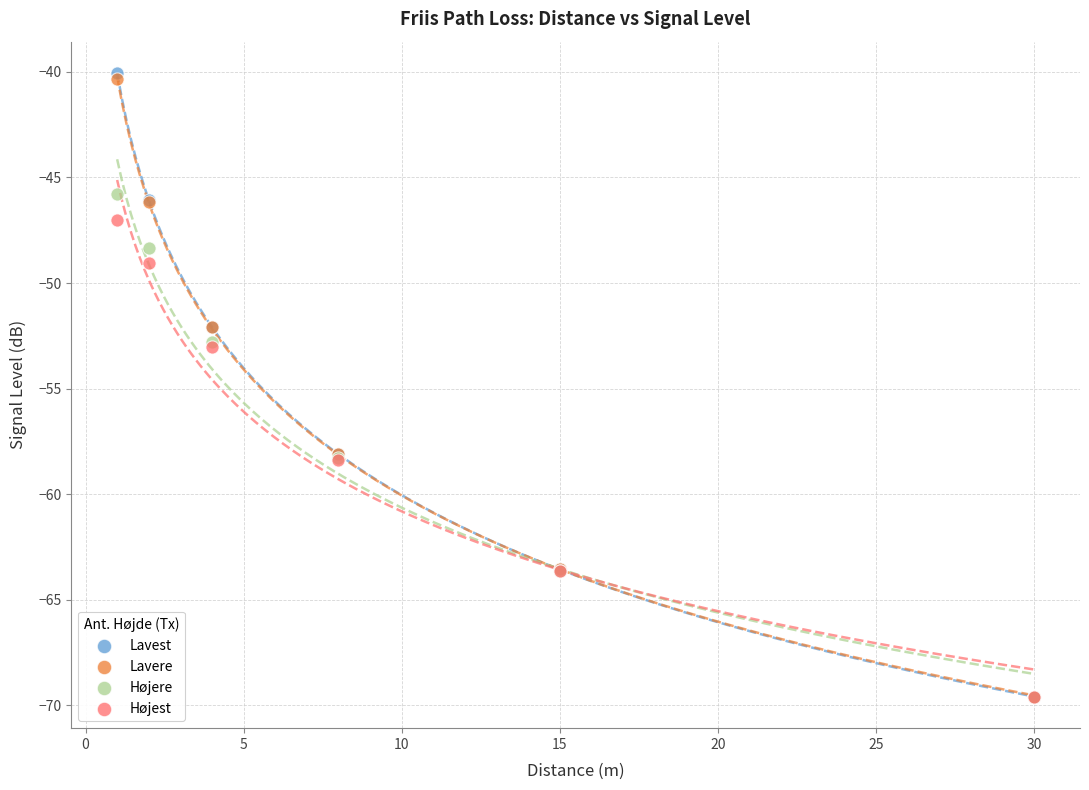

What are all the series names shown in the legend?

Lavest, Lavere, Højere, Højest